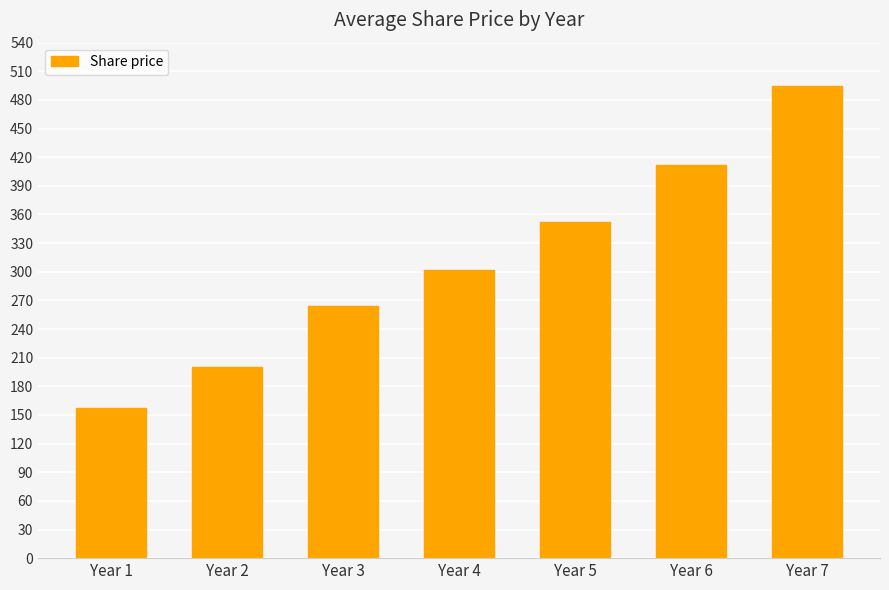

Where is the data nearest to the value 326?

Year 4